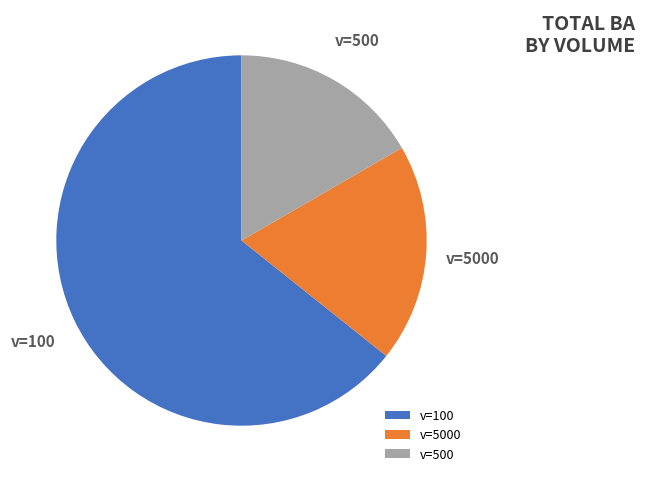

Do v=5000 and v=100 together represent more than half of the pie?

Yes